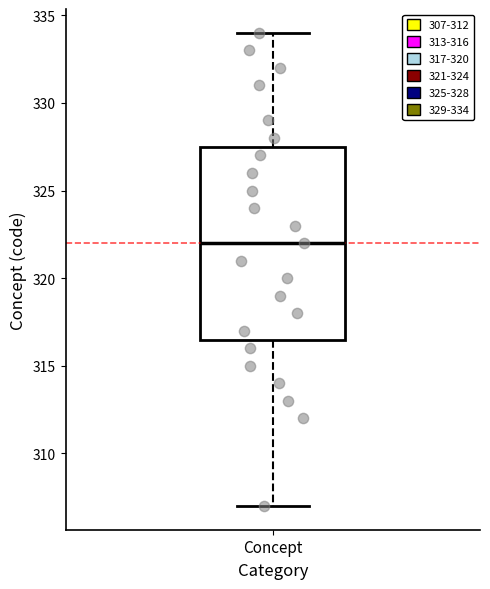

Where is the lower edge of the box for Concept on the y-axis? The values are not printed on the chart, so give them approximately, as read against the axis.

316.5